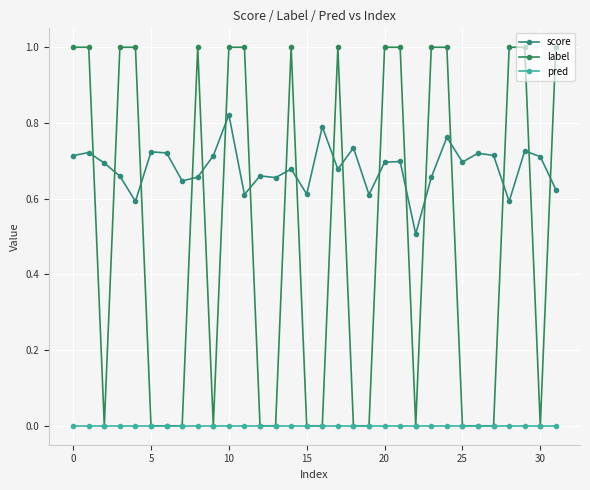

How many categories are shown in the chart?

32